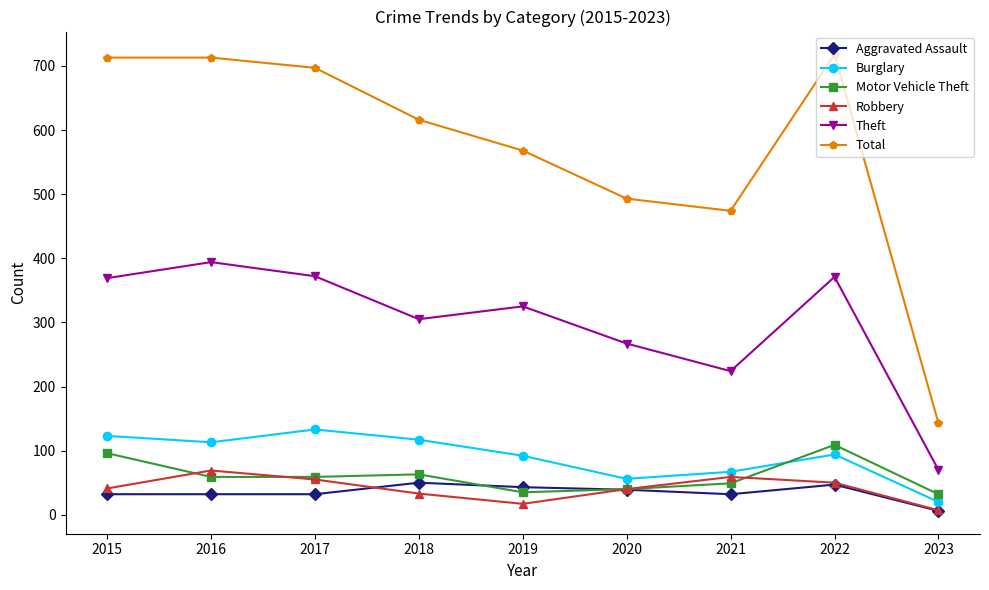

What is the lowest value of the Aggravated Assault series?

6